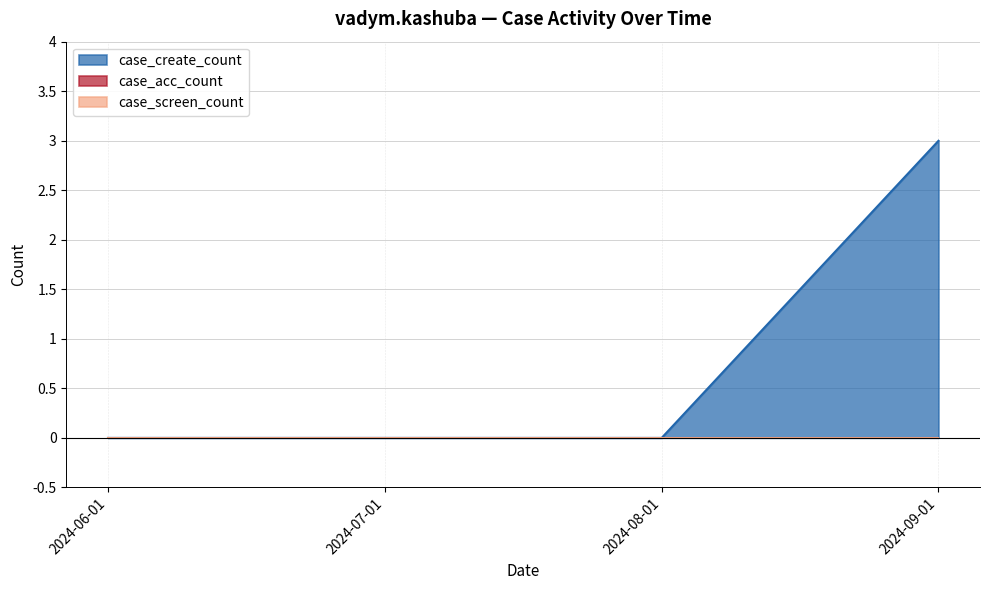

Which category has the highest value in the case_screen_count series?

2024-06-01